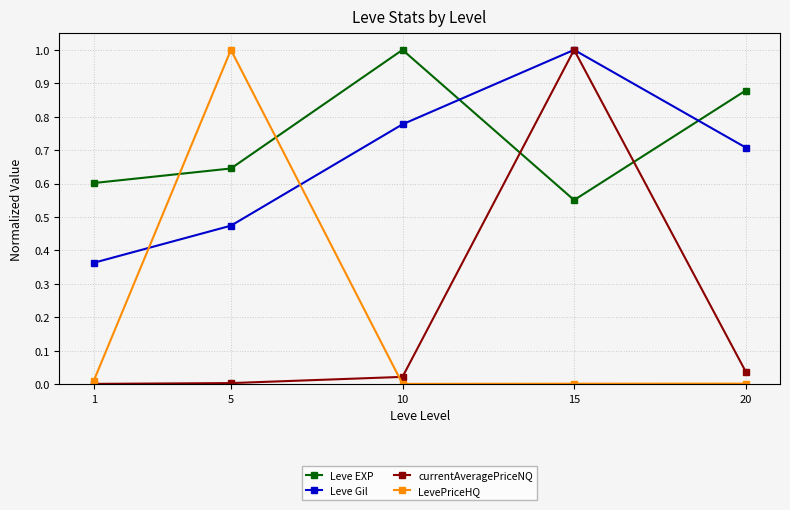

Between which two adjacent categories do Leve EXP and currentAveragePriceNQ first intersect?

10 and 15